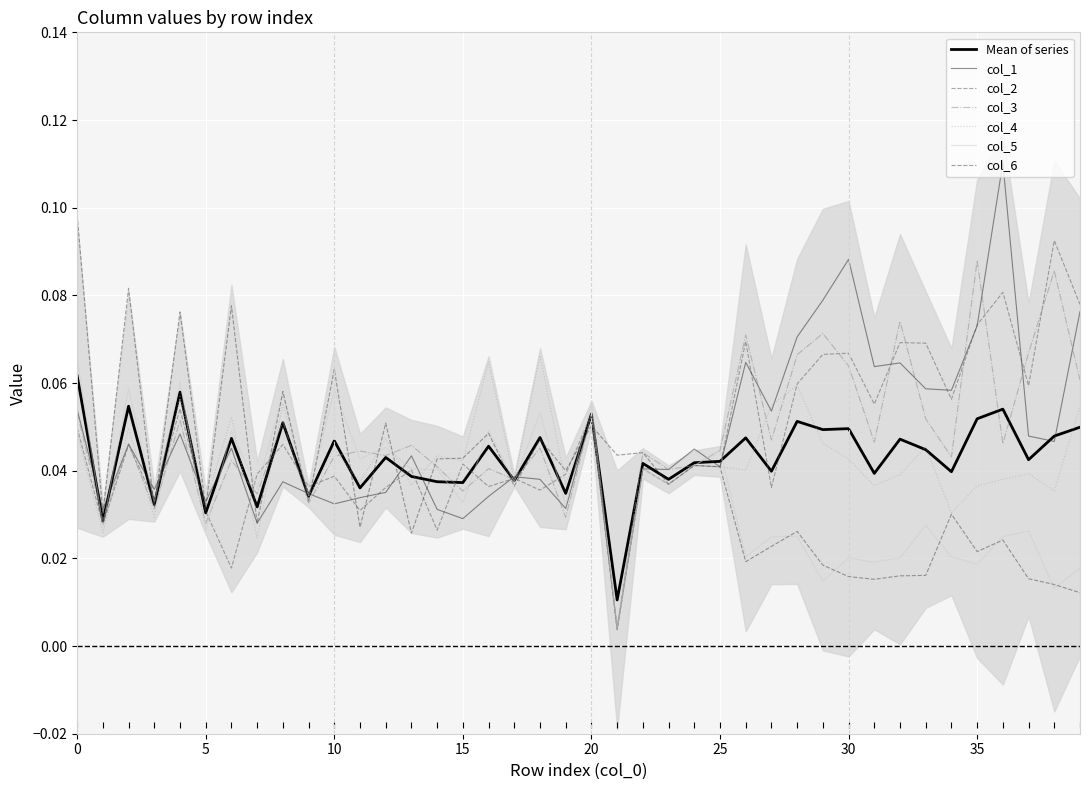

The col_3 series shows 0.0 at 13. True or false?

True